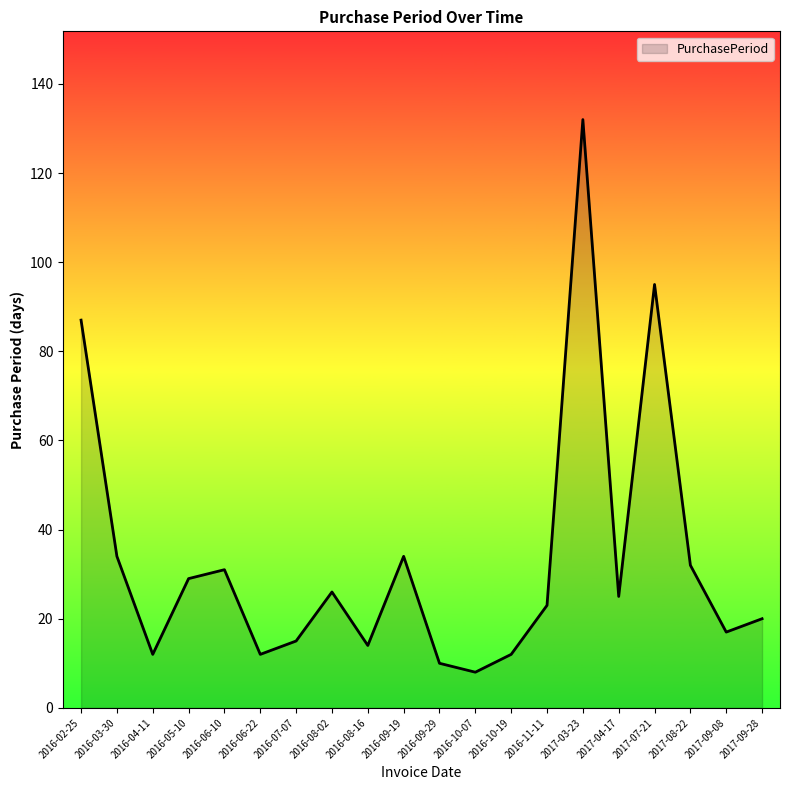

What value does the data have at 2017-08-22, to the nearest 10?

30